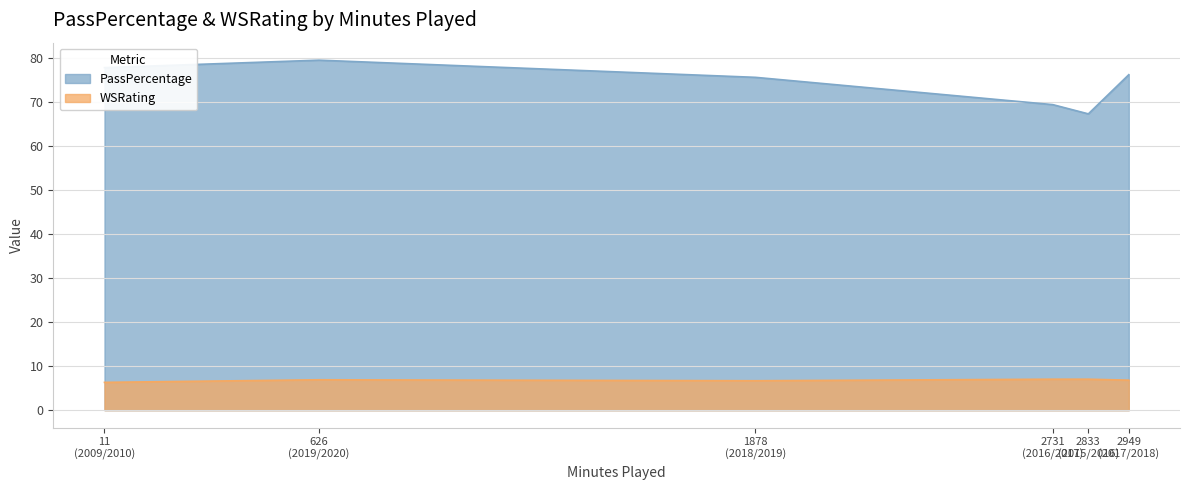

What are all the series names shown in the legend?

PassPercentage, WSRating